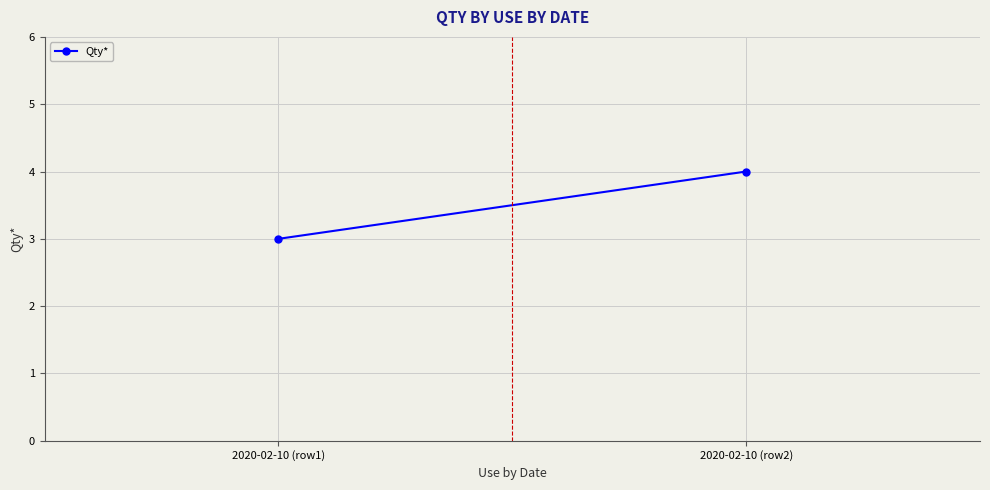

What is the ratio of the value at 2020-02-10 (row2) to the value at 2020-02-10 (row1)?

1.3